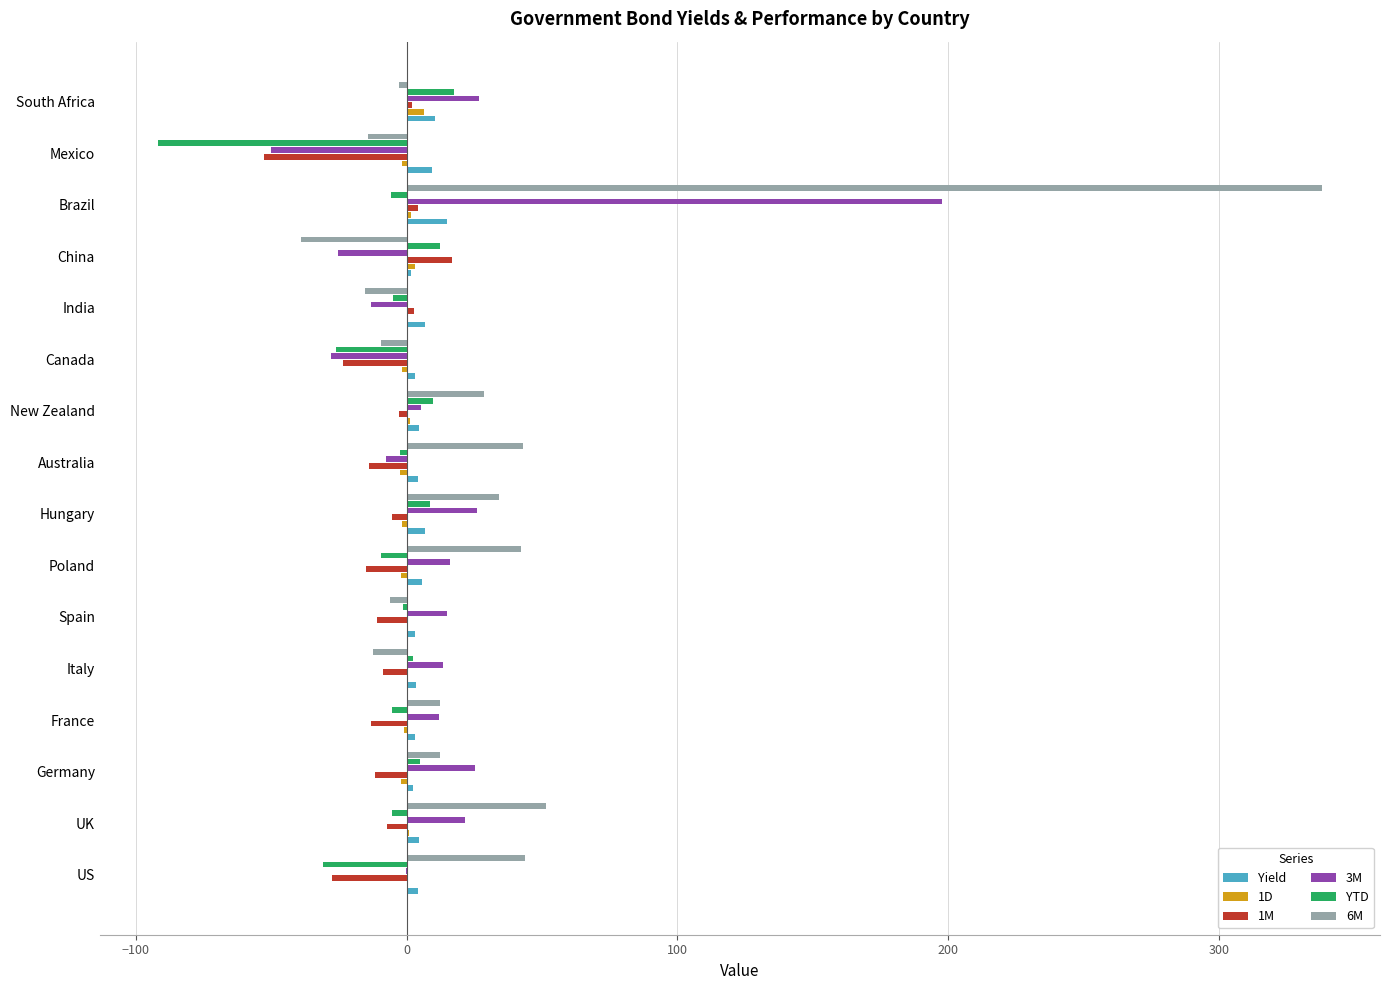

What is the sum of all 6M values?

507.6